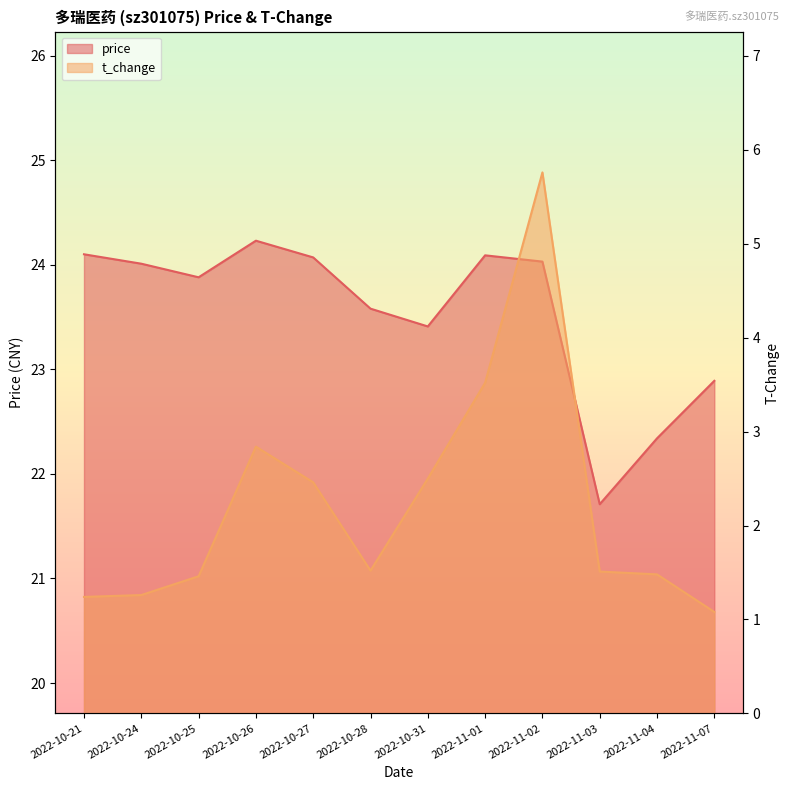

The price series shows 24.0 at 2022-10-24. True or false?

True